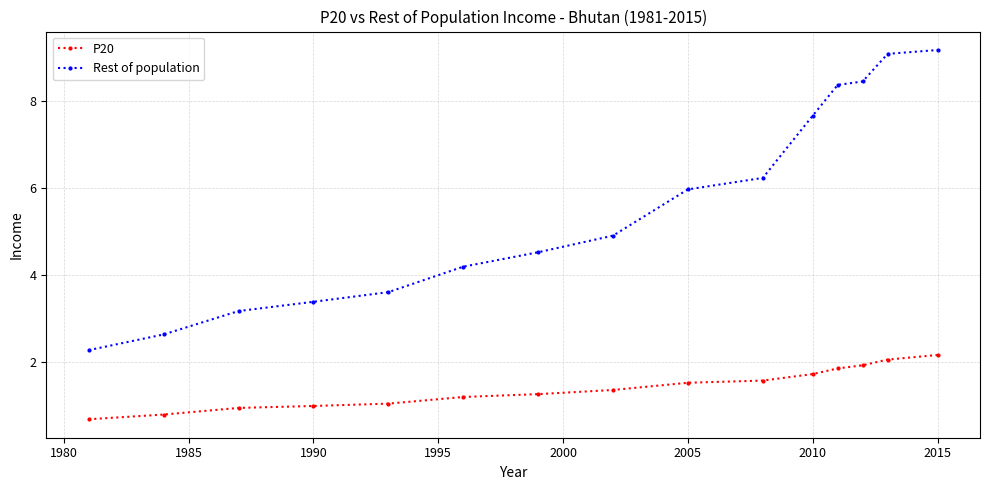

What is the difference between the maximum and minimum values in the Rest of population series?

6.9